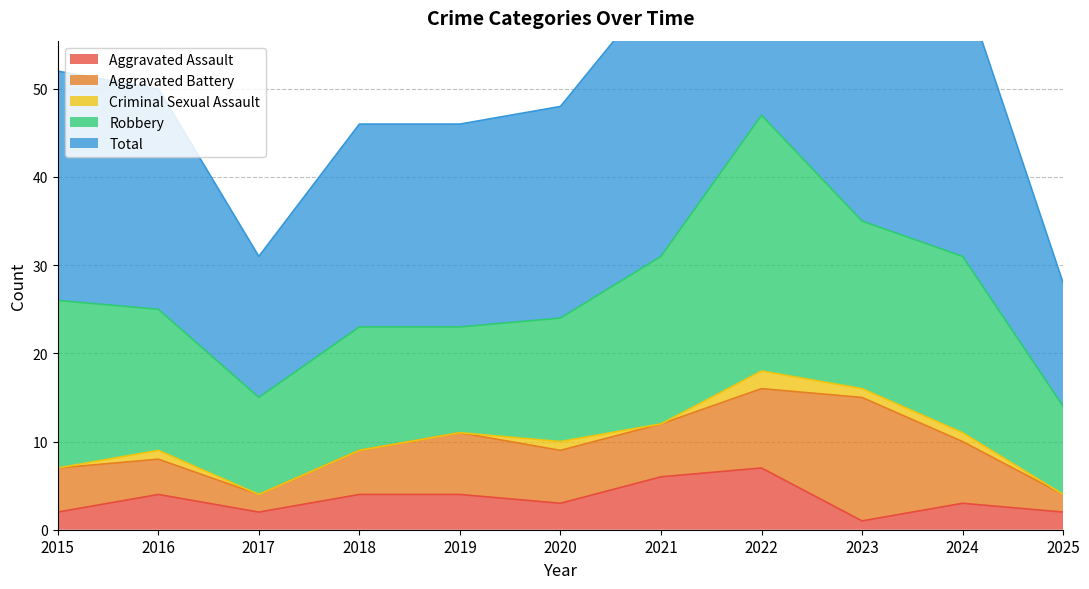

Is it true that Total equals 14 at 2025?

True